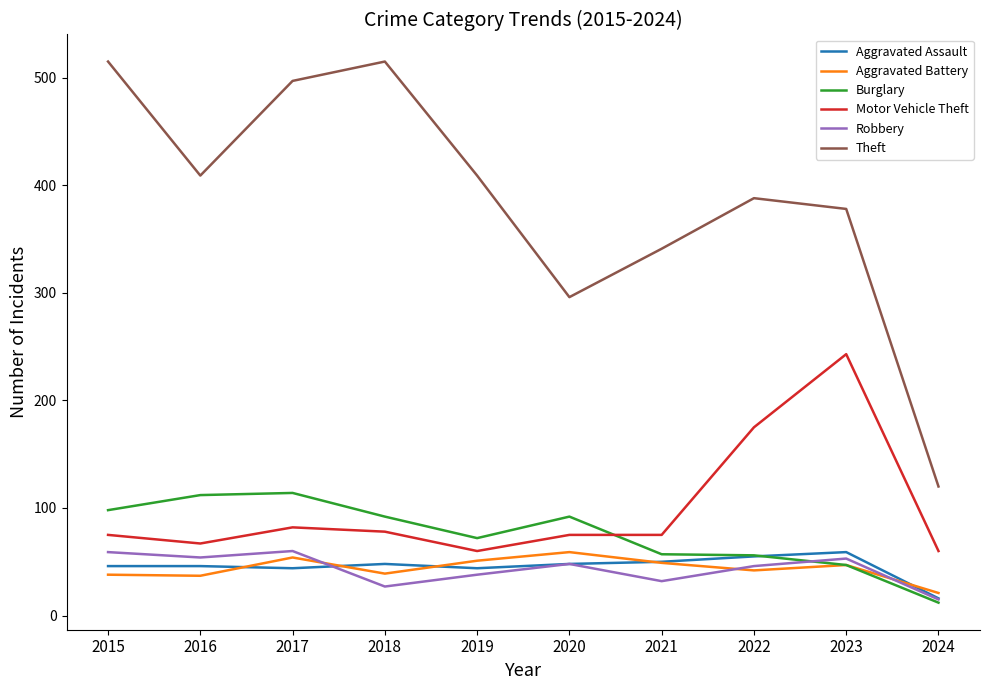

What is the total value across all series at 2017?

851